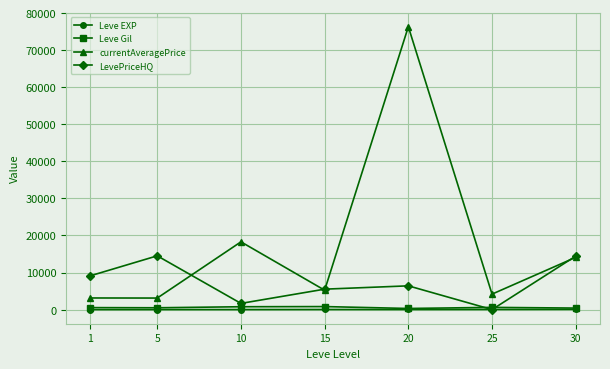

What is the sum of the Leve EXP values at 1 and 30?

60.3